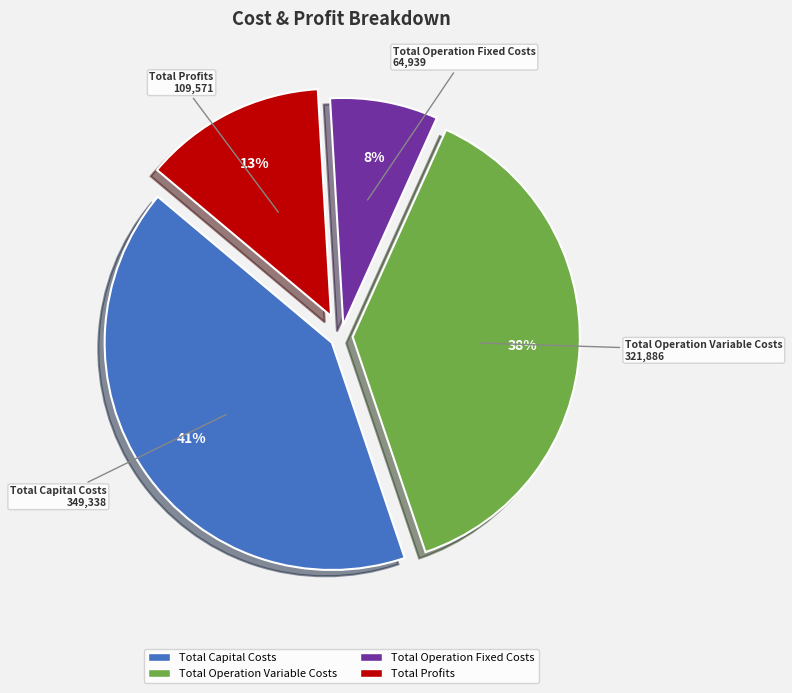

Count the number of slices in the pie.

4